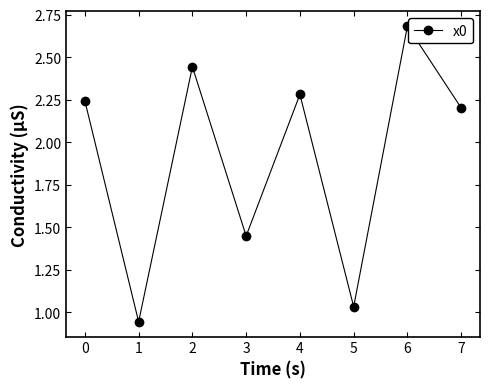

How many lines are shown in the chart?

1